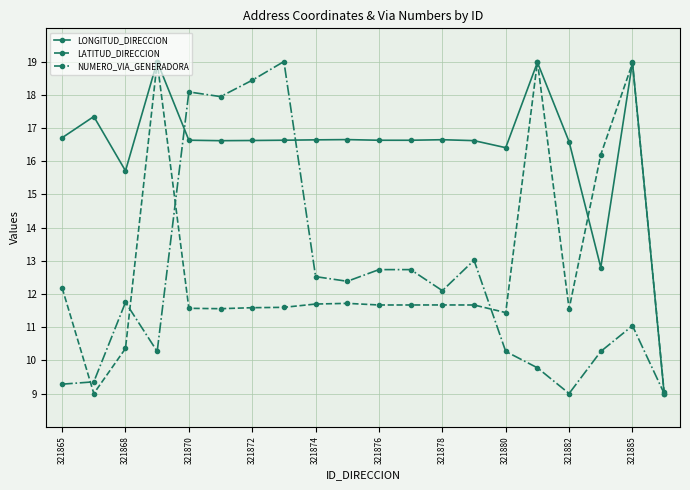

What is the lowest value of the LATITUD_DIRECCION series?

9.0